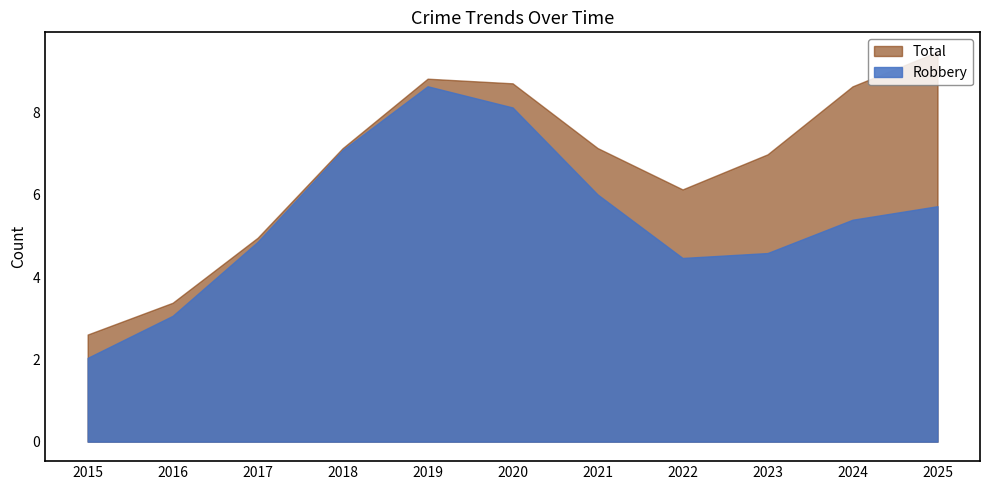

What is the difference between the second highest and second lowest values in the Total series?

5.4